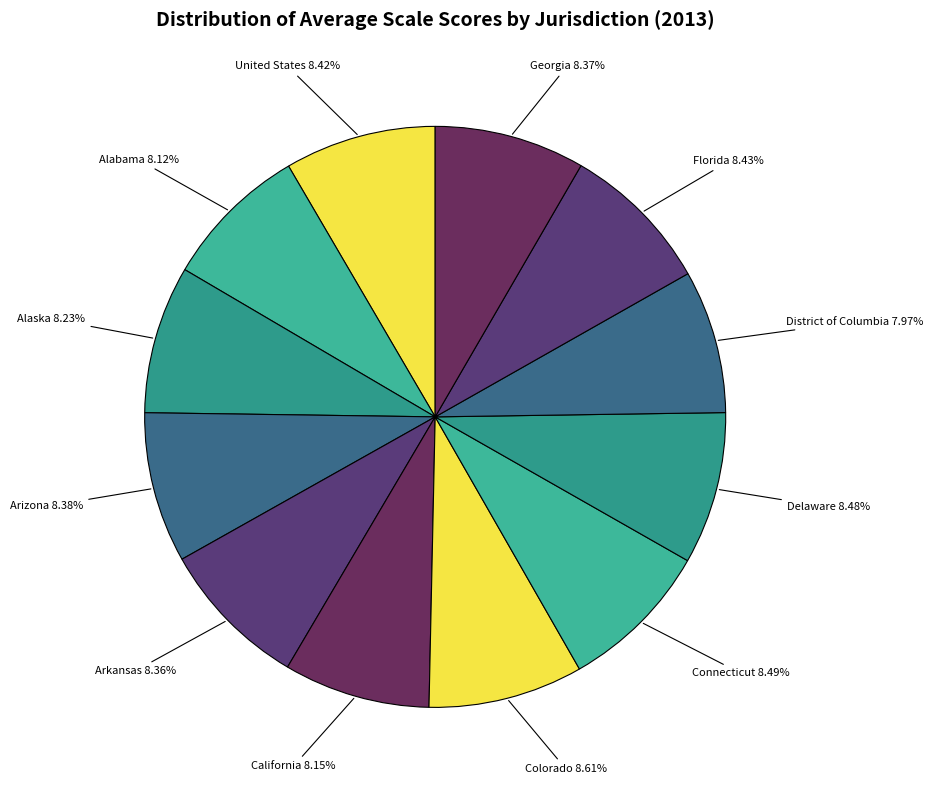

Is it true that District of Columbia is 8% of the pie?

True